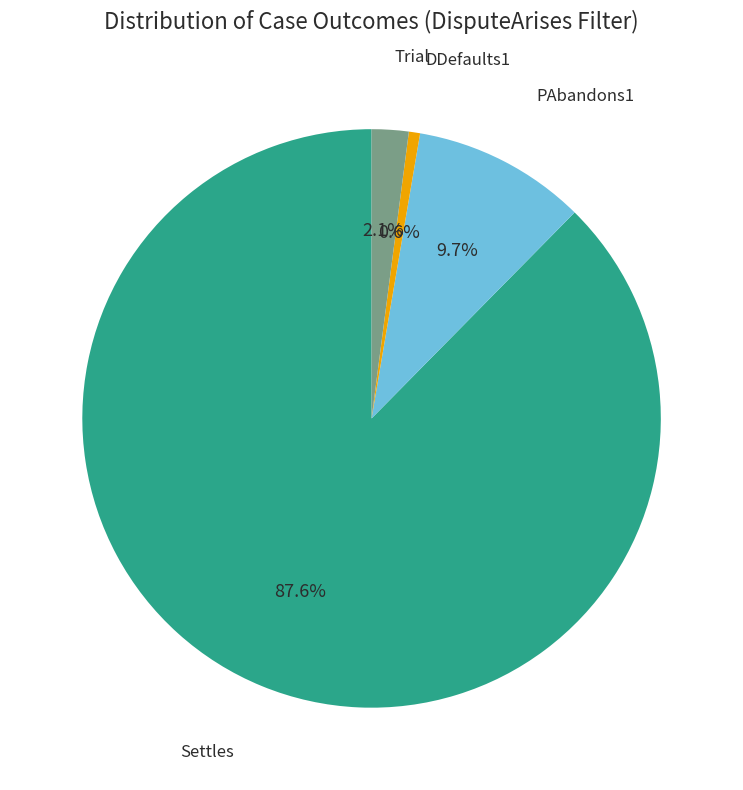

What is the smallest slice in the pie chart?

DDefaults1